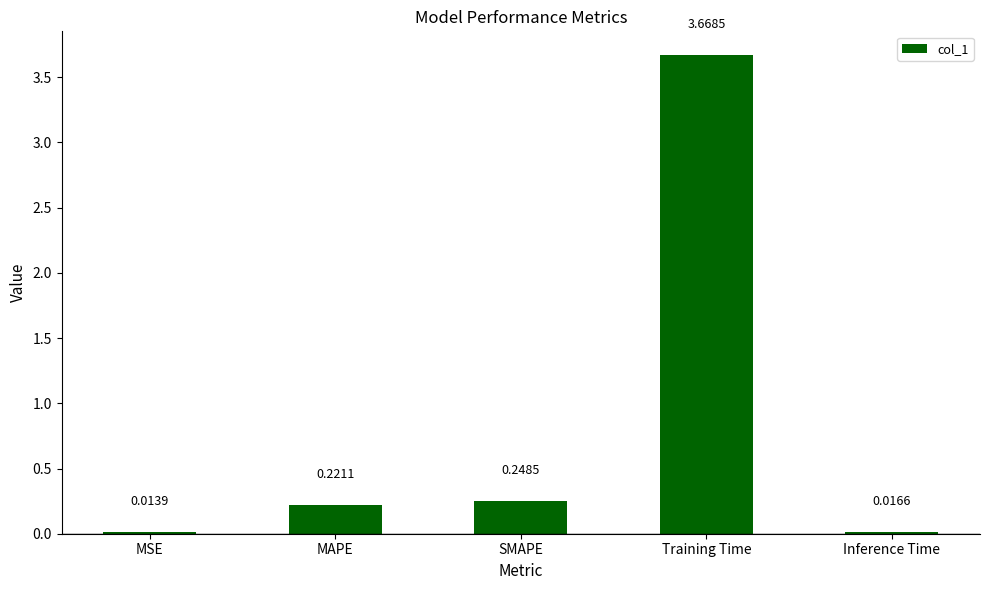

Rank the categories by value from lowest to highest.

MSE, Inference Time, MAPE, SMAPE, Training Time